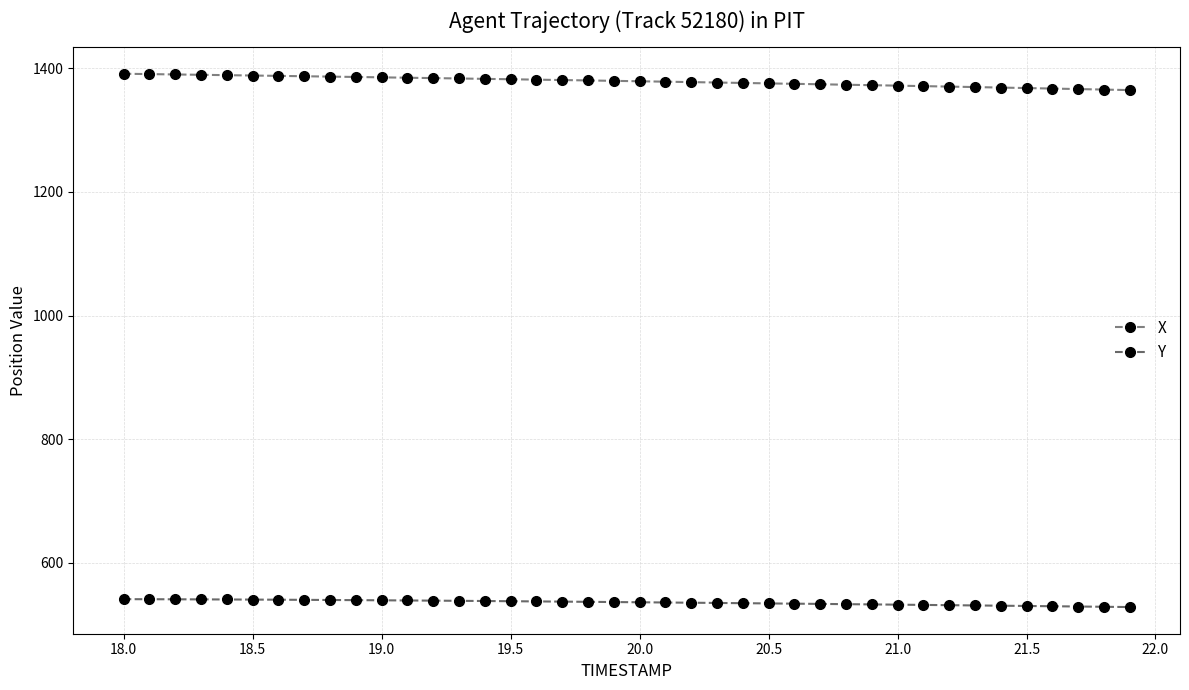

Which series has the largest range (max minus min)?

X